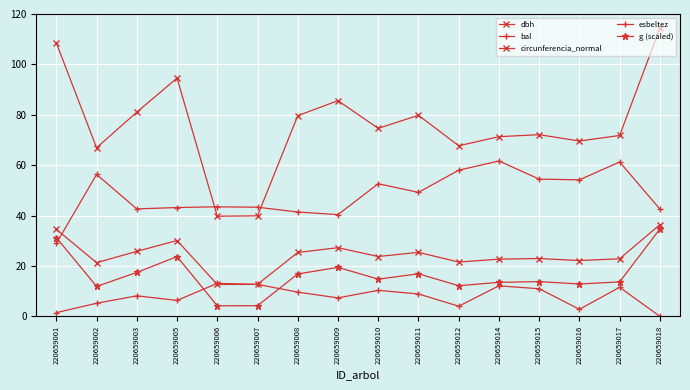

Reading left to right, list all the values displayed in this chart.

dbh: 220659001=34.5	220659002=21.3	220659003=25.8	220659005=30.1	220659006=12.7	220659007=12.7	220659008=25.4	220659009=27.2	220659010=23.8	220659011=25.4	220659012=21.6	220659014=22.7	220659015=22.9	220659016=22.1	220659017=22.9	220659018=36.4
bal: 220659001=1.5	220659002=5.2	220659003=8.2	220659005=6.3	220659006=13.1	220659007=12.7	220659008=9.6	220659009=7.3	220659010=10.3	220659011=8.9	220659012=4.0	220659014=12.1	220659015=10.9	220659016=2.8	220659017=11.5	220659018=0.0
circunferencia_normal: 220659001=108.5	220659002=66.9	220659003=81.0	220659005=94.6	220659006=39.7	220659007=39.9	220659008=79.6	220659009=85.6	220659010=74.6	220659011=79.8	220659012=67.7	220659014=71.3	220659015=72.1	220659016=69.6	220659017=71.8	220659018=114.3
esbeltez: 220659001=28.9	220659002=56.3	220659003=42.6	220659005=43.2	220659006=43.5	220659007=43.3	220659008=41.4	220659009=40.4	220659010=52.6	220659011=49.2	220659012=58.0	220659014=61.7	220659015=54.5	220659016=54.2	220659017=61.3	220659018=42.6
g (scaled): 220659001=31.3	220659002=11.9	220659003=17.4	220659005=23.7	220659006=4.2	220659007=4.2	220659008=16.8	220659009=19.4	220659010=14.8	220659011=16.9	220659012=12.2	220659014=13.5	220659015=13.8	220659016=12.8	220659017=13.7	220659018=34.7